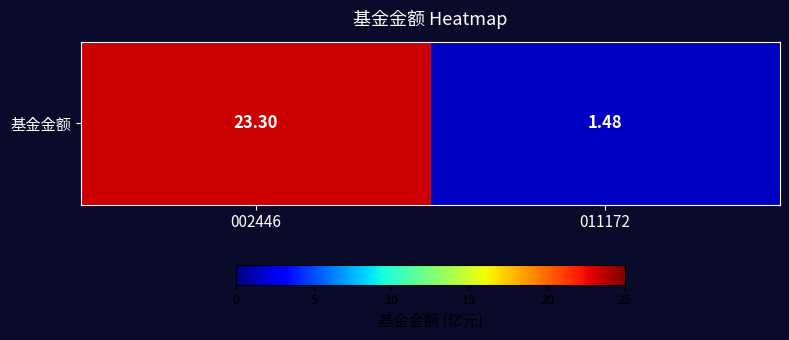

List the labels in order of value, largest first.

002446, 011172